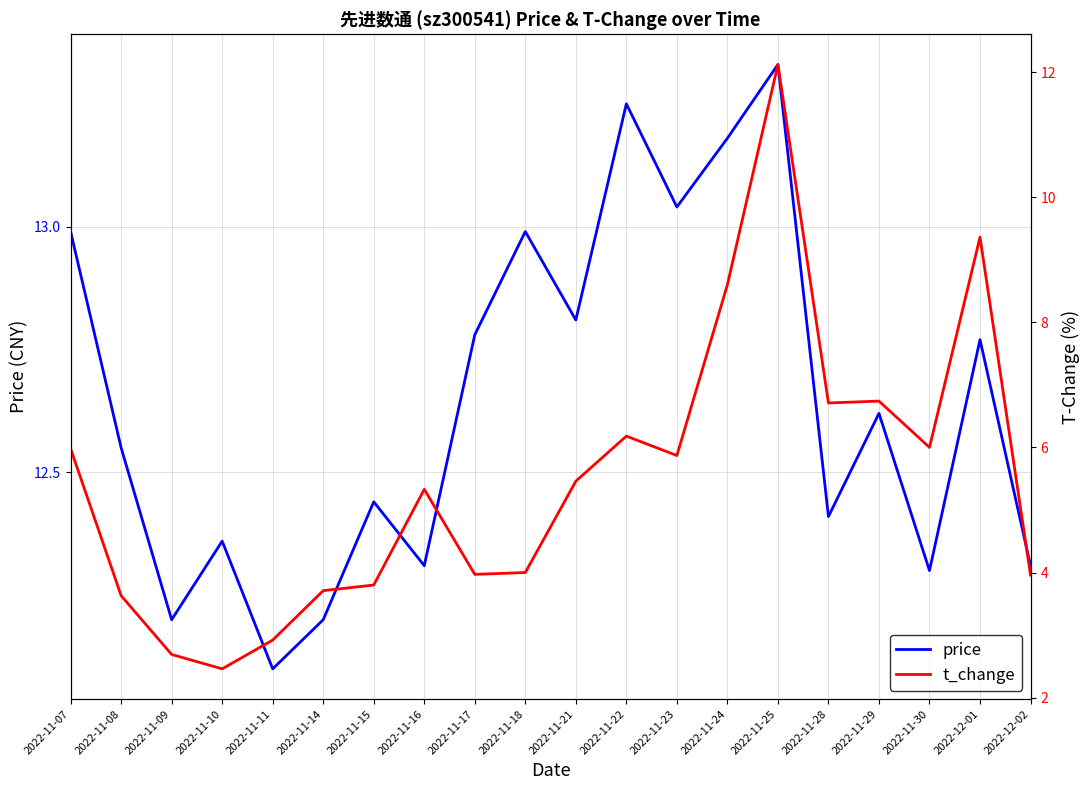

Which category has the highest value across all series?

2022-11-25